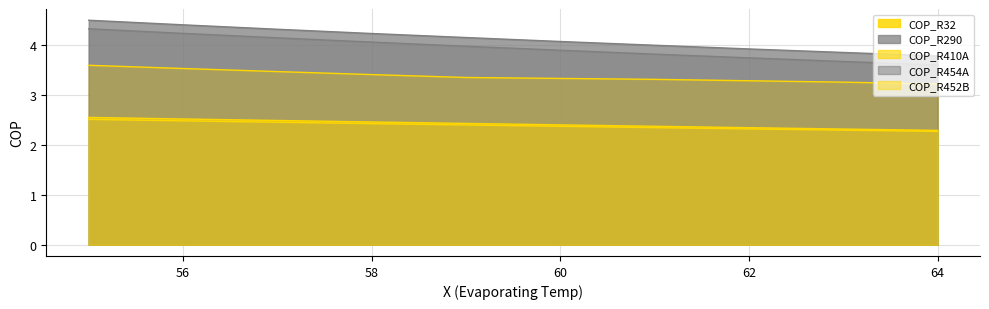

Which series has the largest total across all categories?

COP_R290